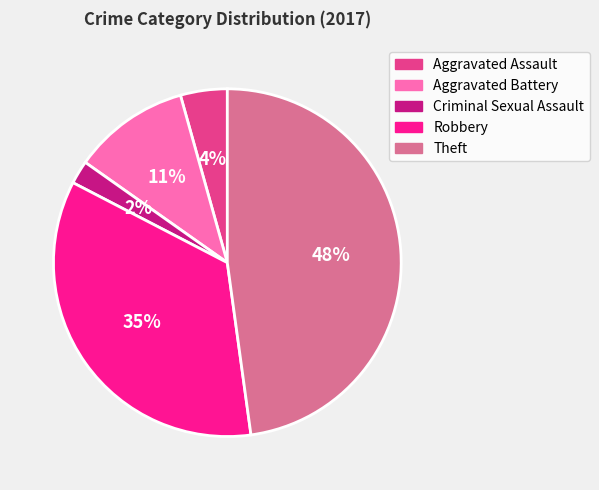

Is there a majority slice in this chart?

No